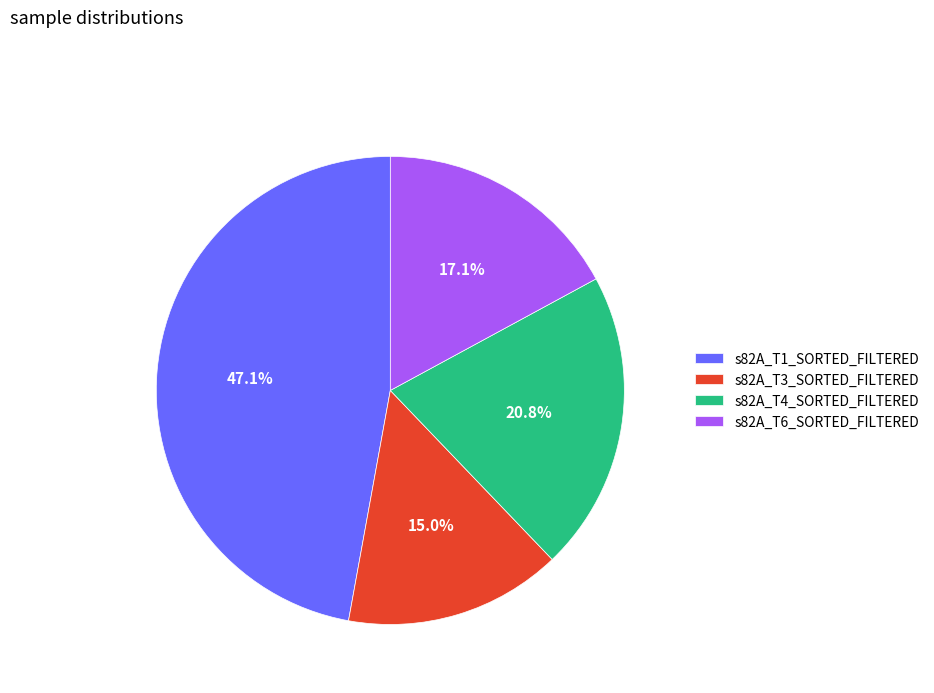

Which category has the biggest portion of the pie?

s82A_T1_SORTED_FILTERED